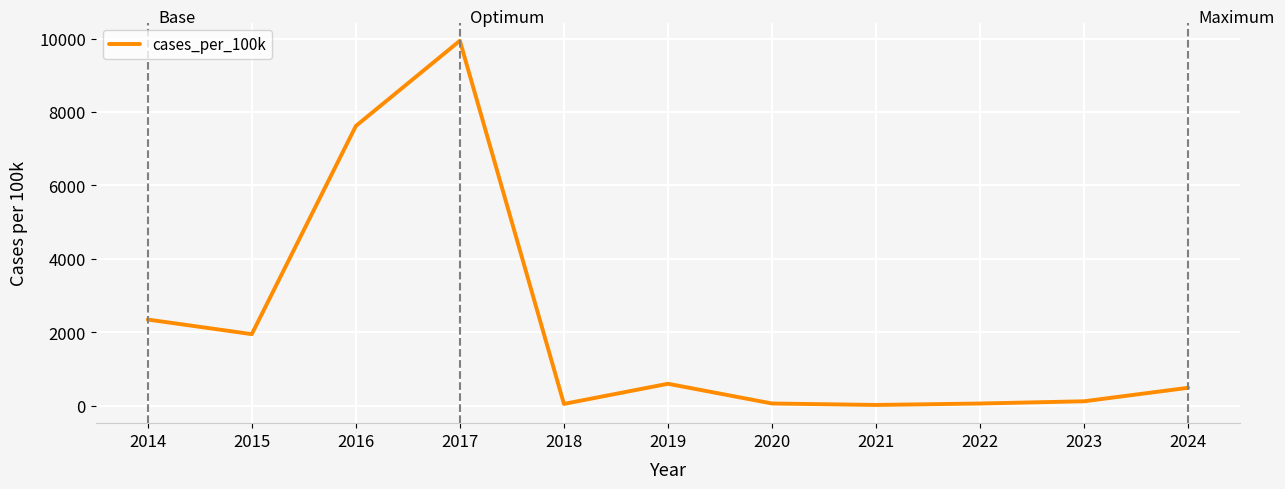

The chart shows a value of 599.6 at 2019. True or false?

True